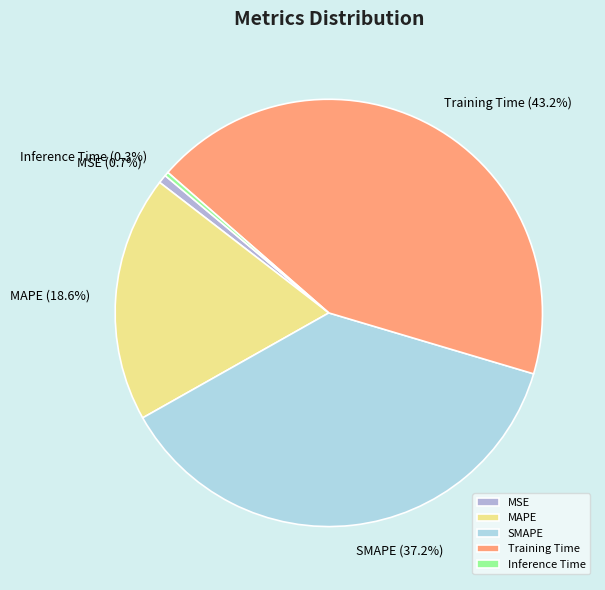

How many segments does this pie chart have?

5